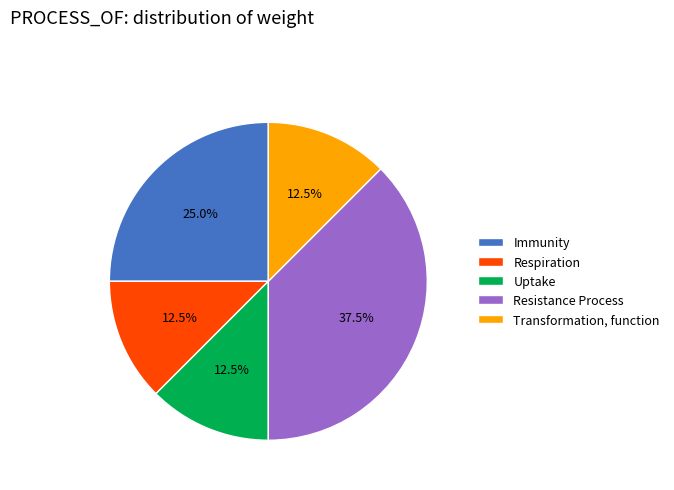

To the nearest percent, what percentage of the pie is Immunity?

25%